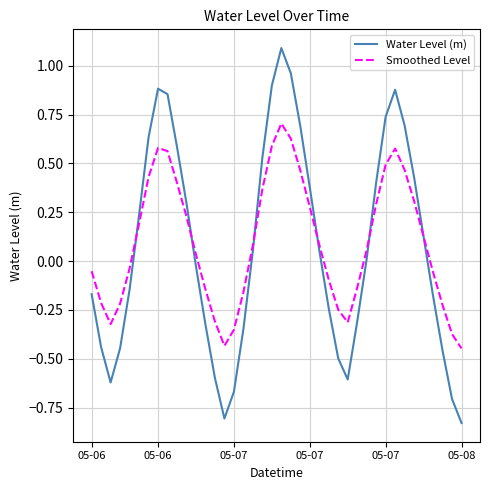

What are all the series names shown in the legend?

Water Level (m), Smoothed Level